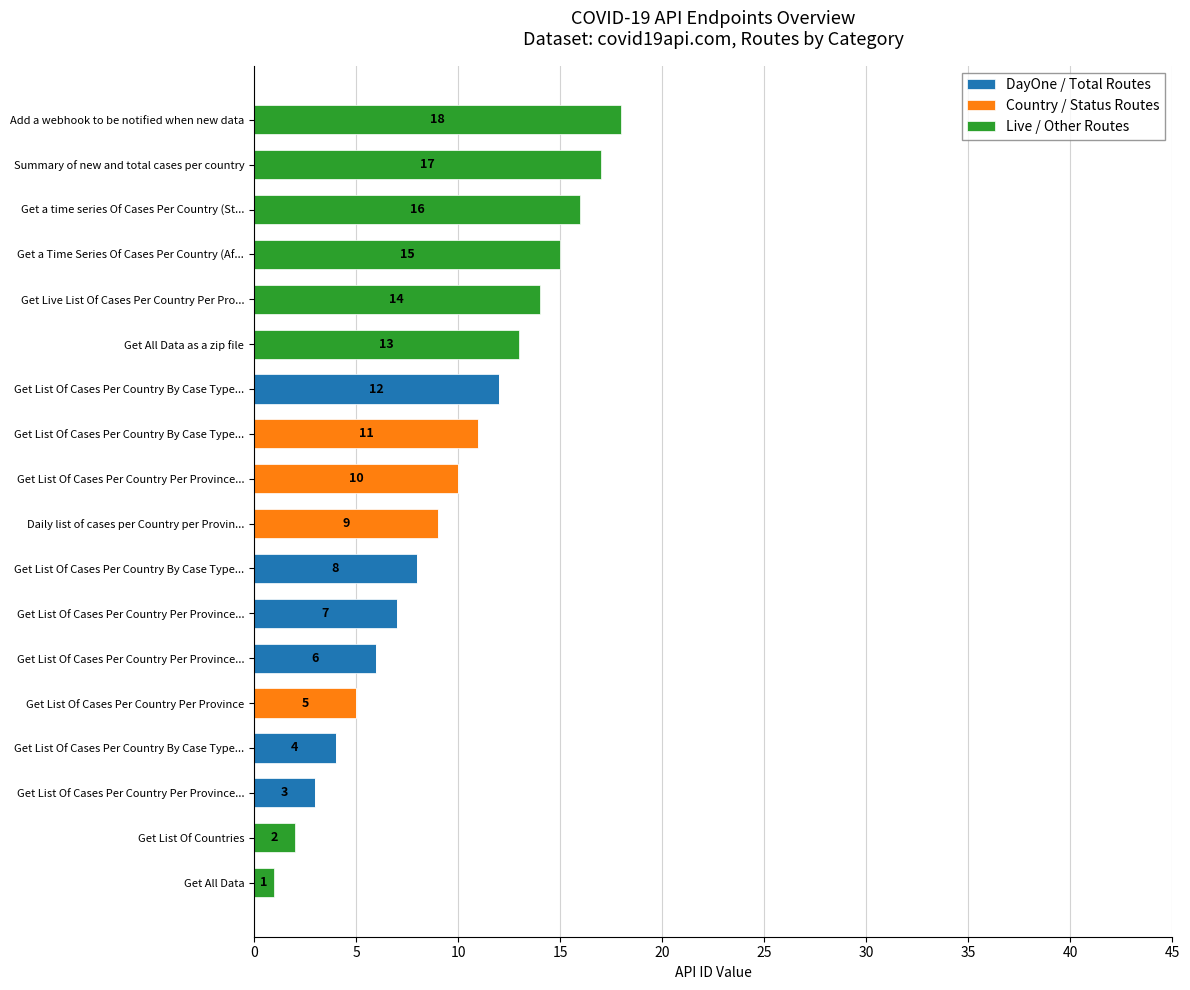

What are all the series names shown in the legend?

DayOne / Total Routes, Country / Status Routes, Live / Other Routes